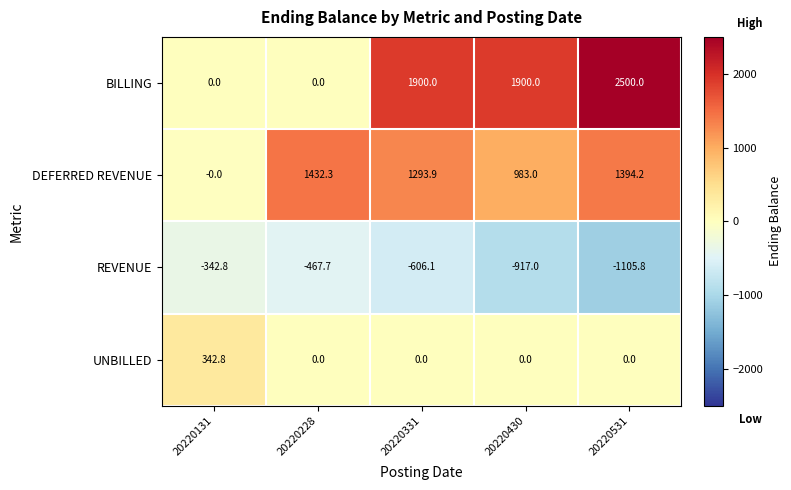

How many distinct data groups are displayed?

4